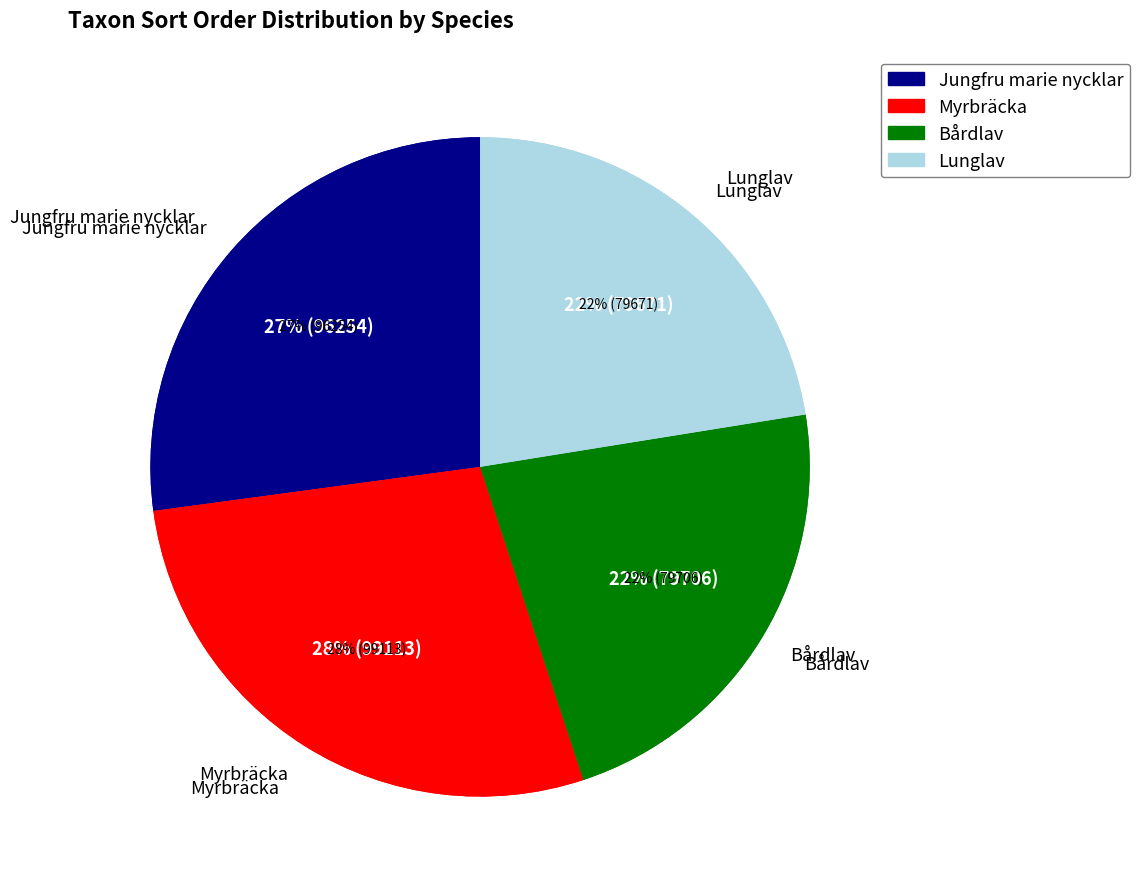

What is the change in value from Jungfru marie nycklar to Bårdlav?

-16548